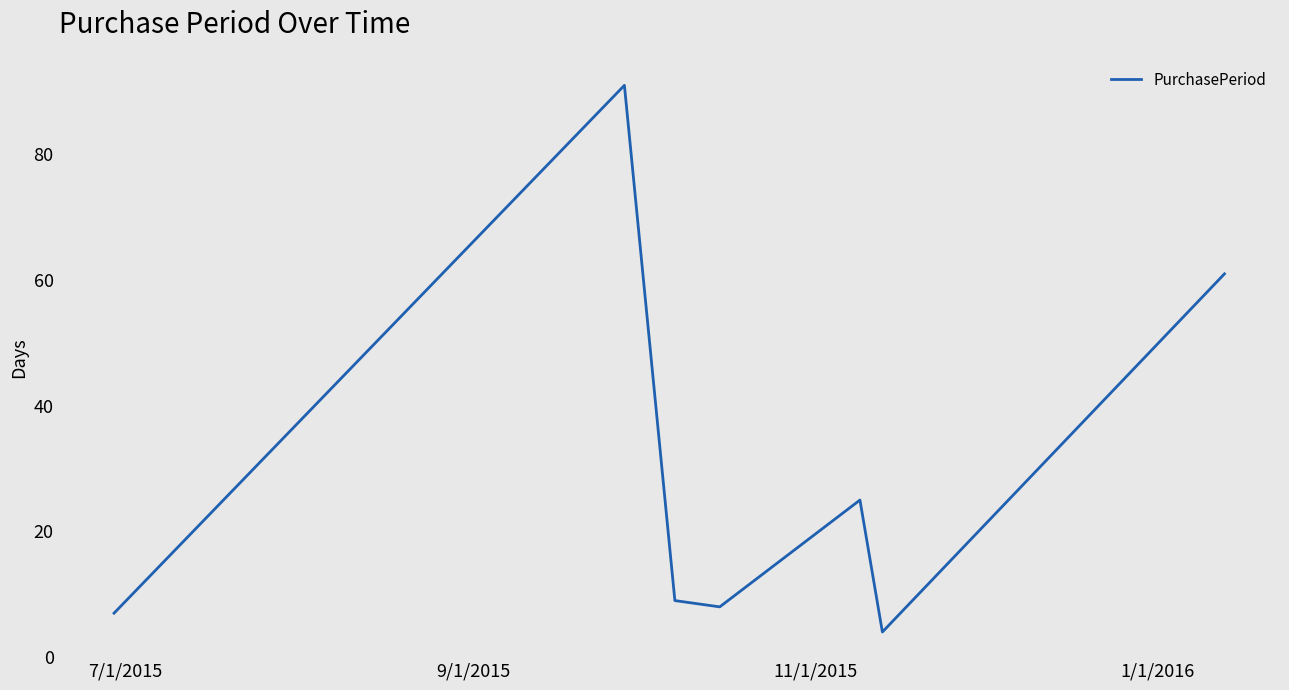

How many interior local valleys (lower than both neighbors) does the data have?

2